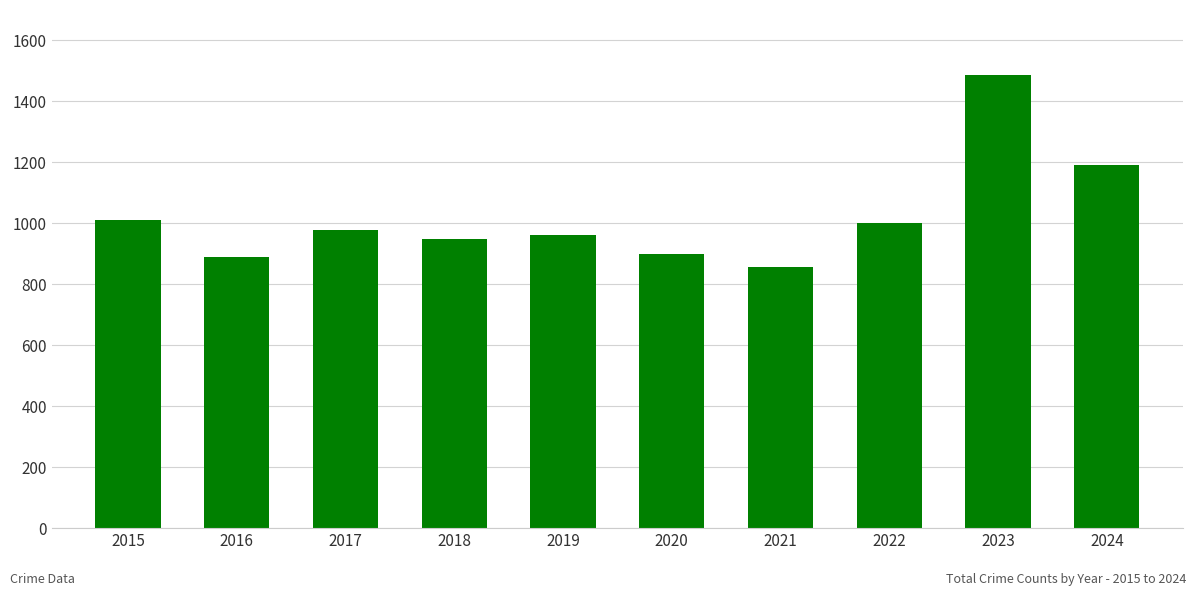

Which label corresponds to the largest value in the chart?

2023